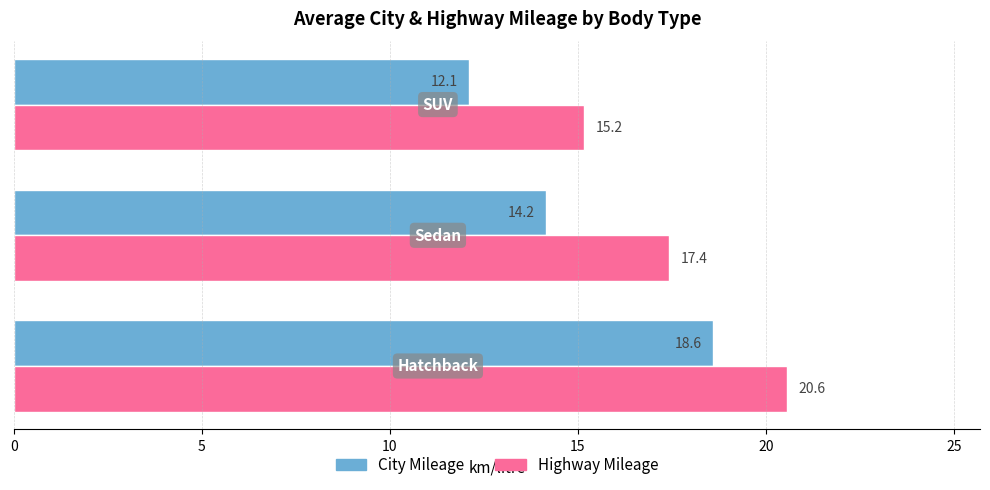

What is the greatest value displayed?

20.6